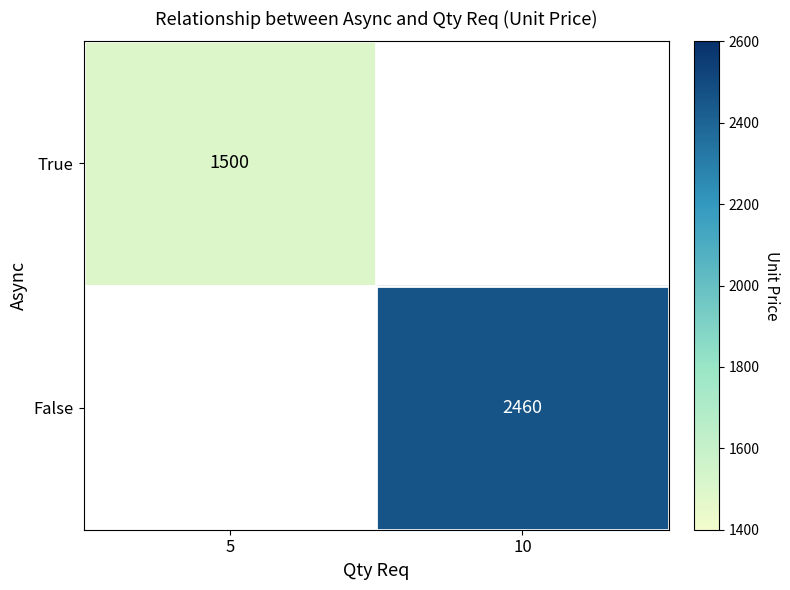

Is the value of False at 10 greater than the value of True at 5?

Yes